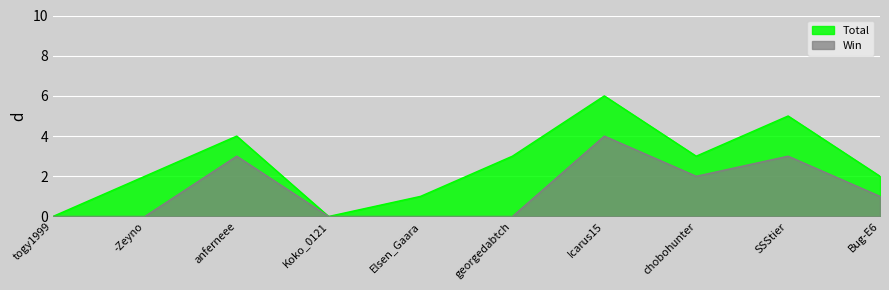

Rank the categories by Win value from highest to lowest.

Icarus15, anferneee, SSStier, chobohunter, Bug-E6, togy1999, -Zeyno, Koko_0121, Elsen_Gaara, georgedabtch